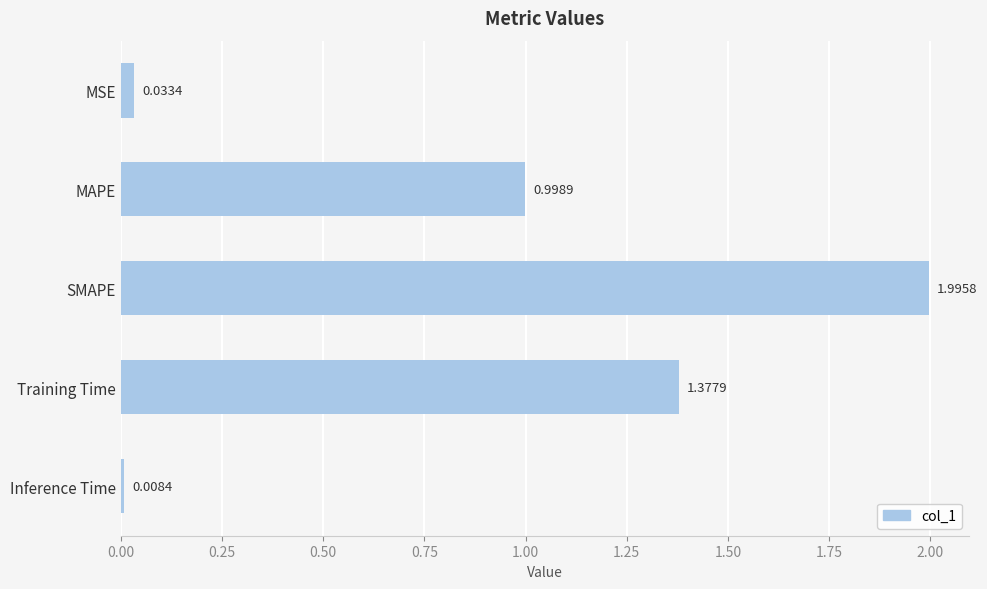

What is the sum of all values?

4.4